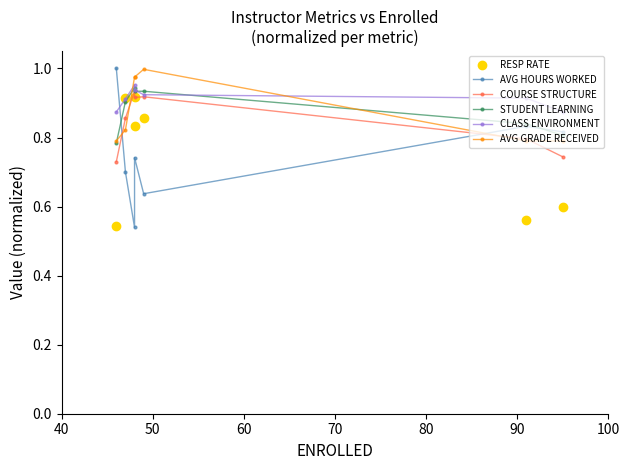

Count the RESP RATE values in the range 0 to 1.

7